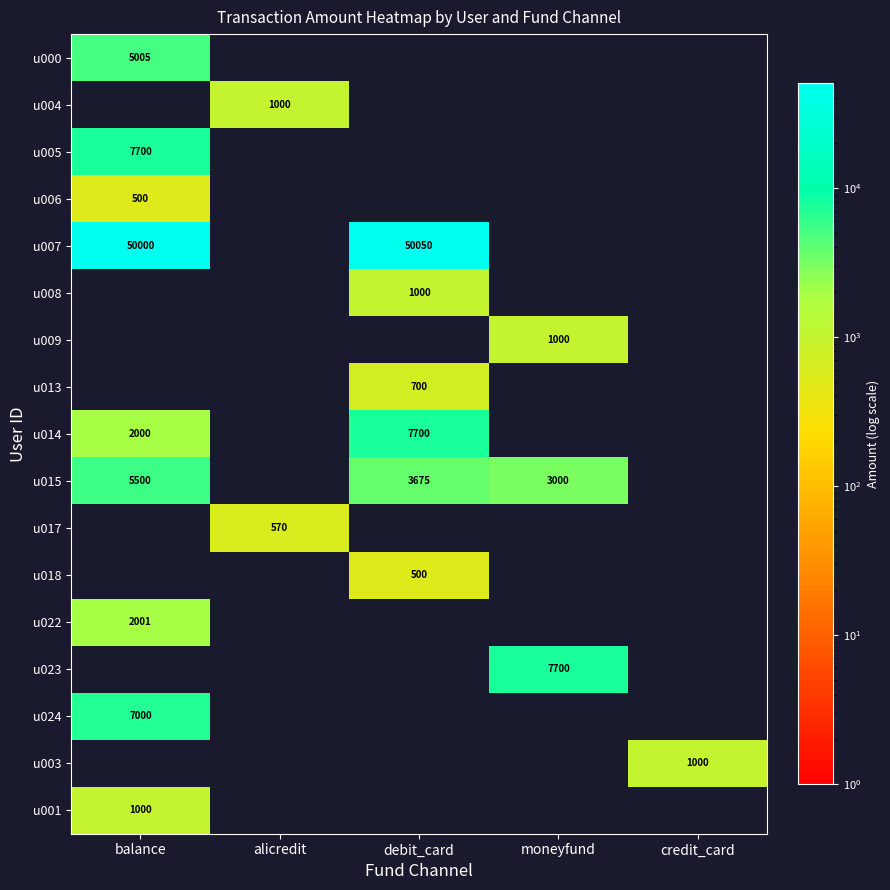

Is the value of u015 at debit_card greater than the value of u000 at balance?

No